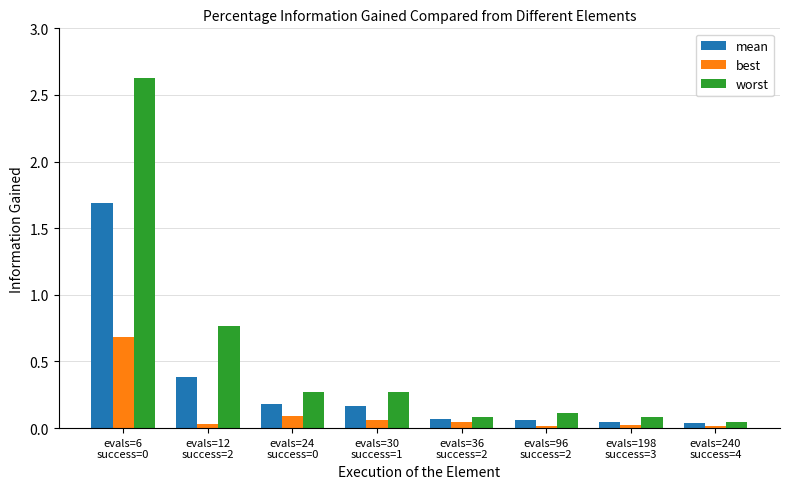

What is the sum of all best values?

1.0